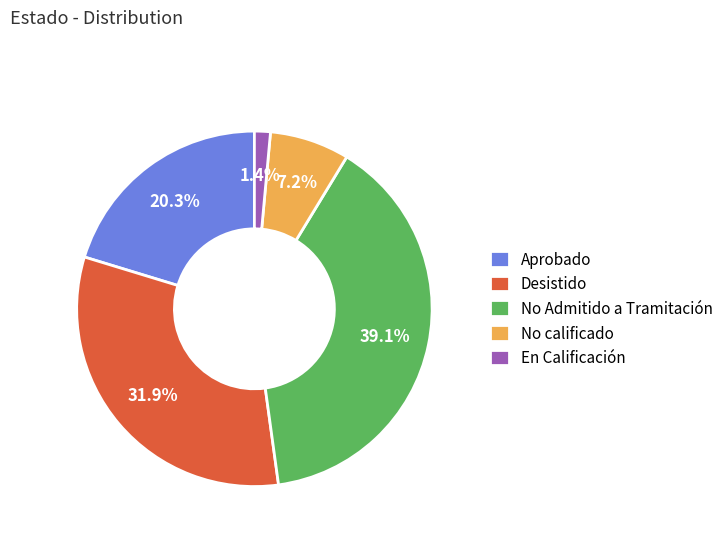

To the nearest percent, what portion does Desistido represent?

32%